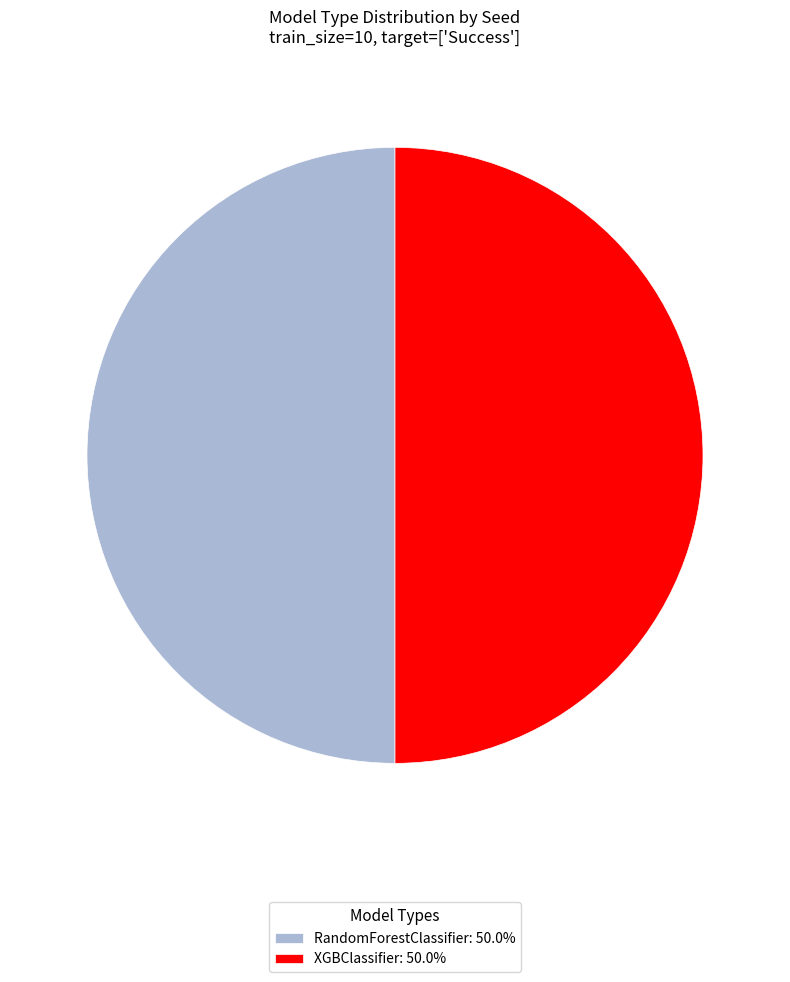

Combined, do RandomForestClassifier: 50.0% and XGBClassifier: 50.0% account for over 50%?

Yes